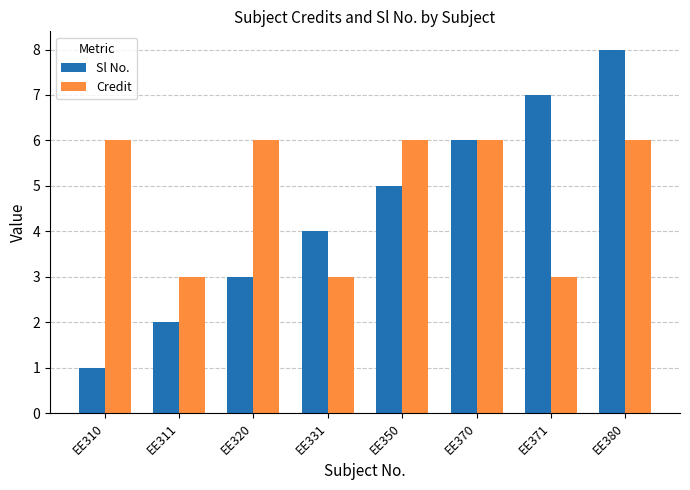

What is the sum of all Sl No. values?

36